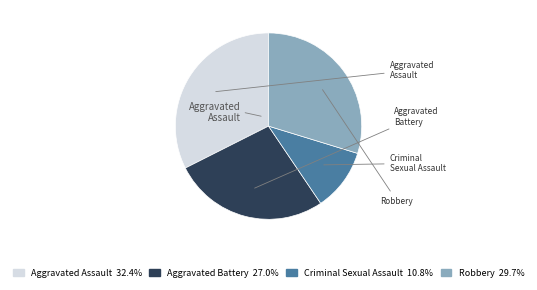

The Robbery slice represents 30% of the pie. True or false?

True